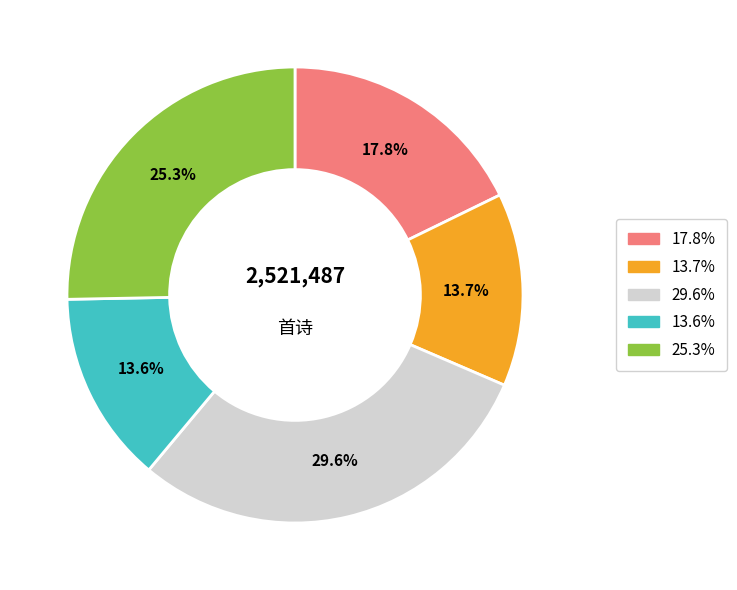

Does any single category account for the majority?

No